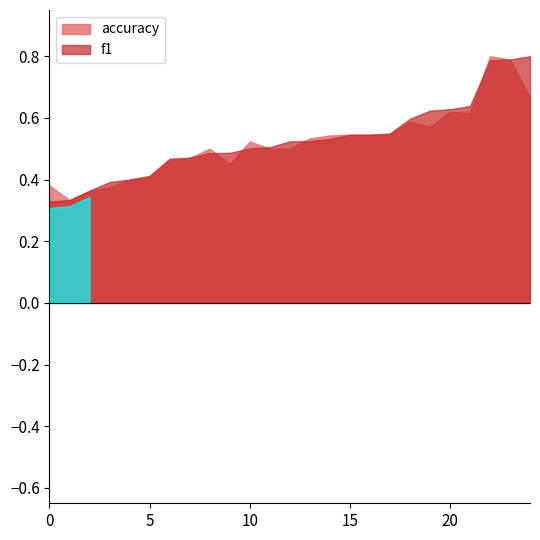

True or false: f1 has more than 0 points higher than both neighbors.

True